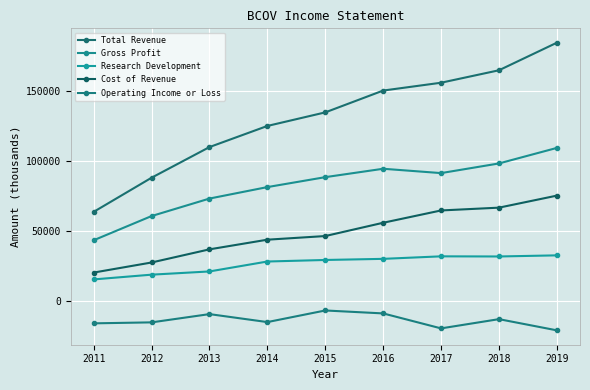

True or false: Gross Profit has a value of 60600 at 2012.

True